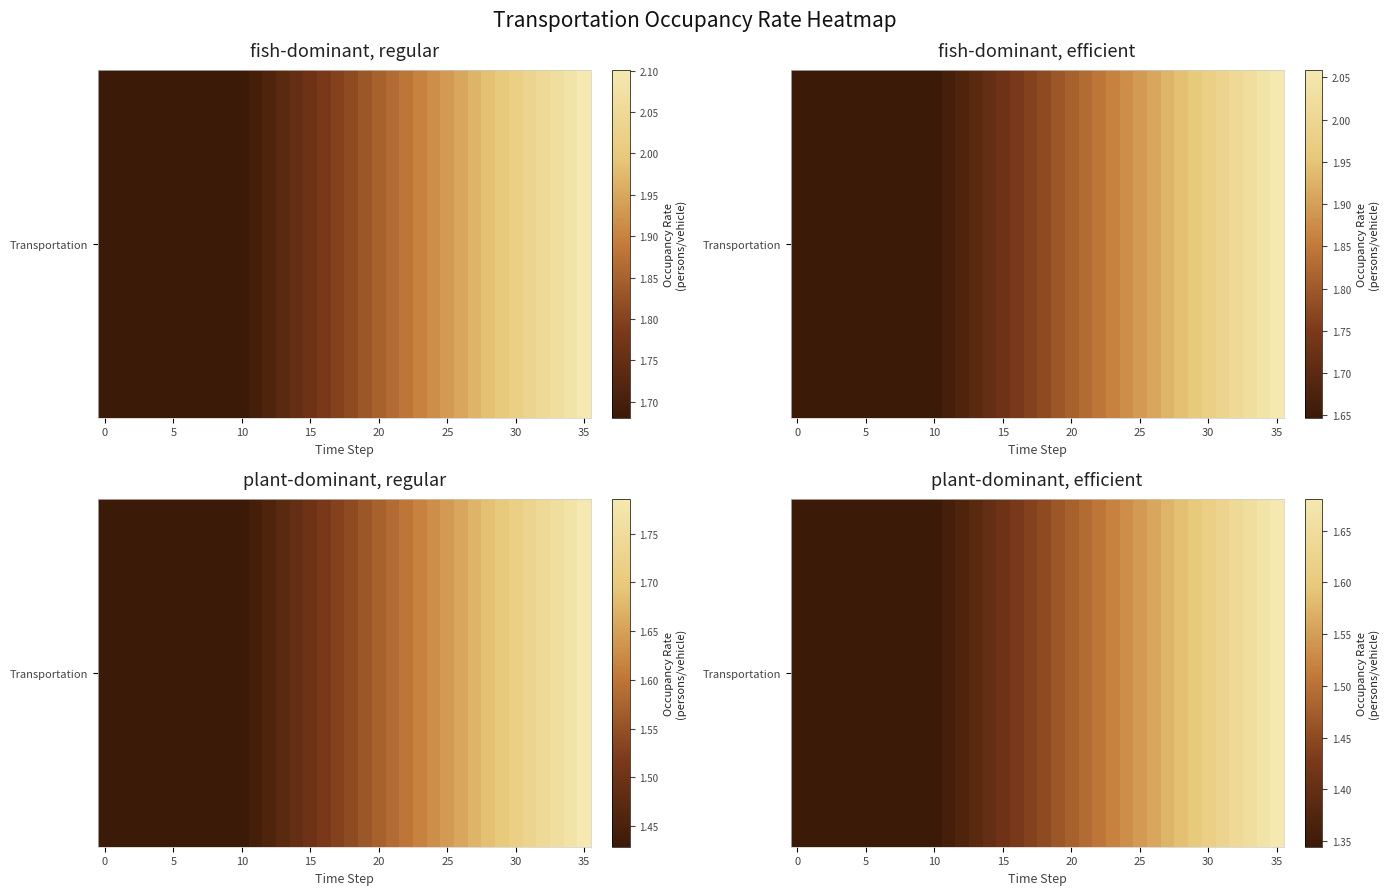

What is the ratio of the value at 17 to the value at 22?

1.0